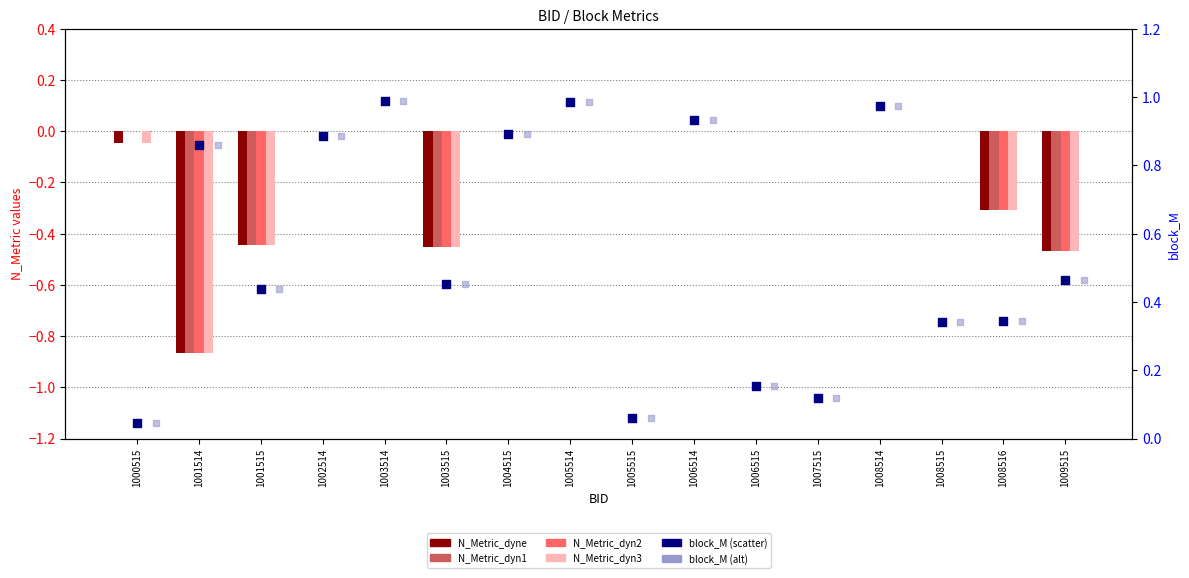

Which series reaches the minimum Y coordinate?

N_Metric_dyne